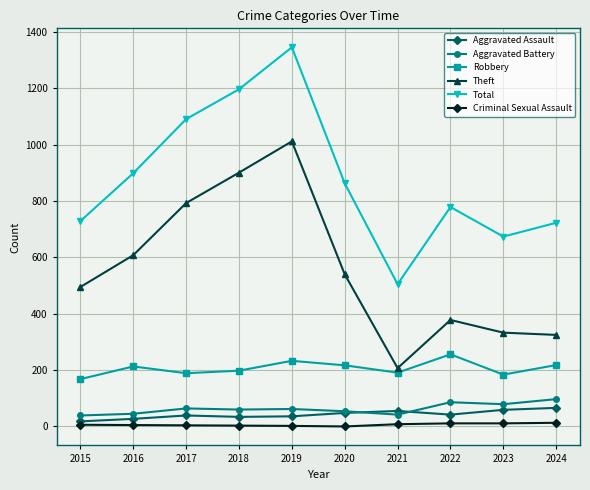

What is the greatest value displayed?

1346